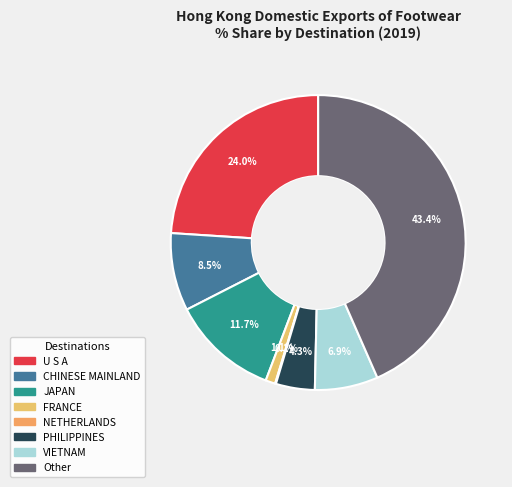

To the nearest percent, what is the difference between the PHILIPPINES and Other slice percentages?

39%